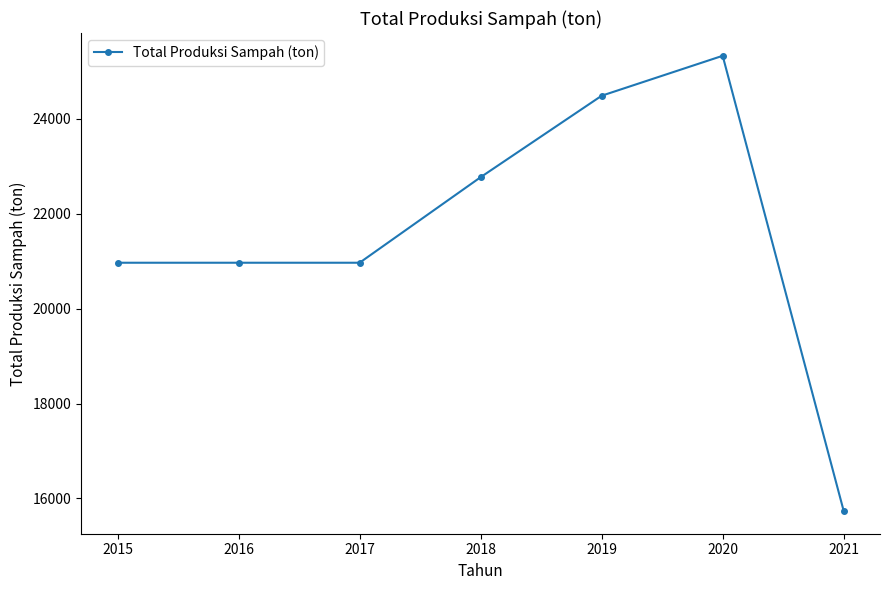

What is the value of the 3rd point from the left?

20969.3